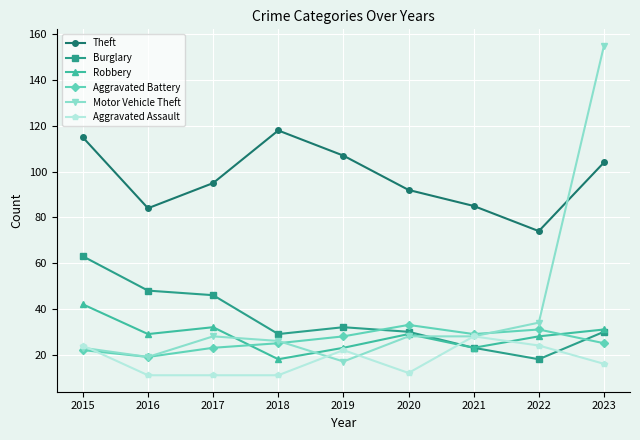

What is the spread (max minus min) of values at 2016?

73